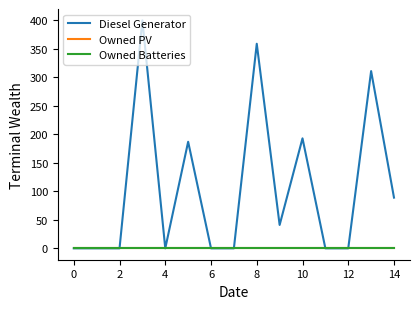

True or false: Diesel Generator and Owned PV intersect in this chart.

False